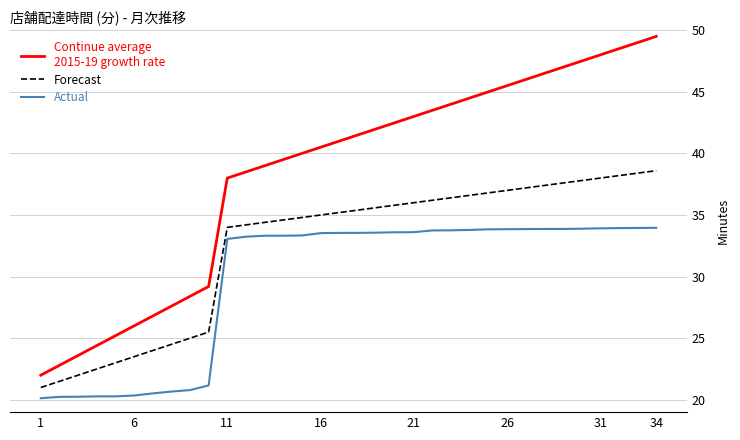

What is the smallest value displayed?

20.1